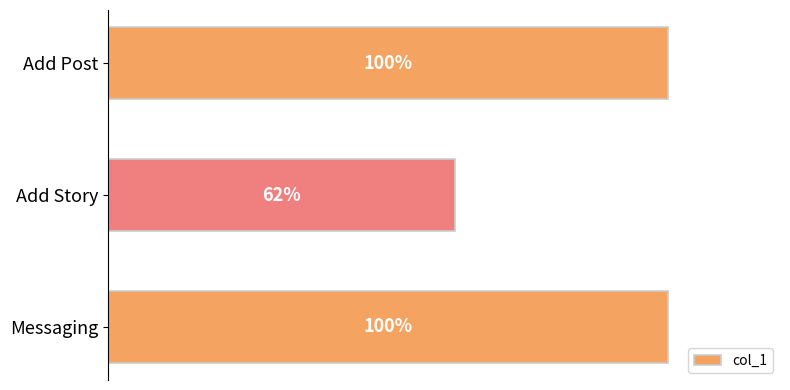

At which category does the chart reach its minimum across all series?

Add Story